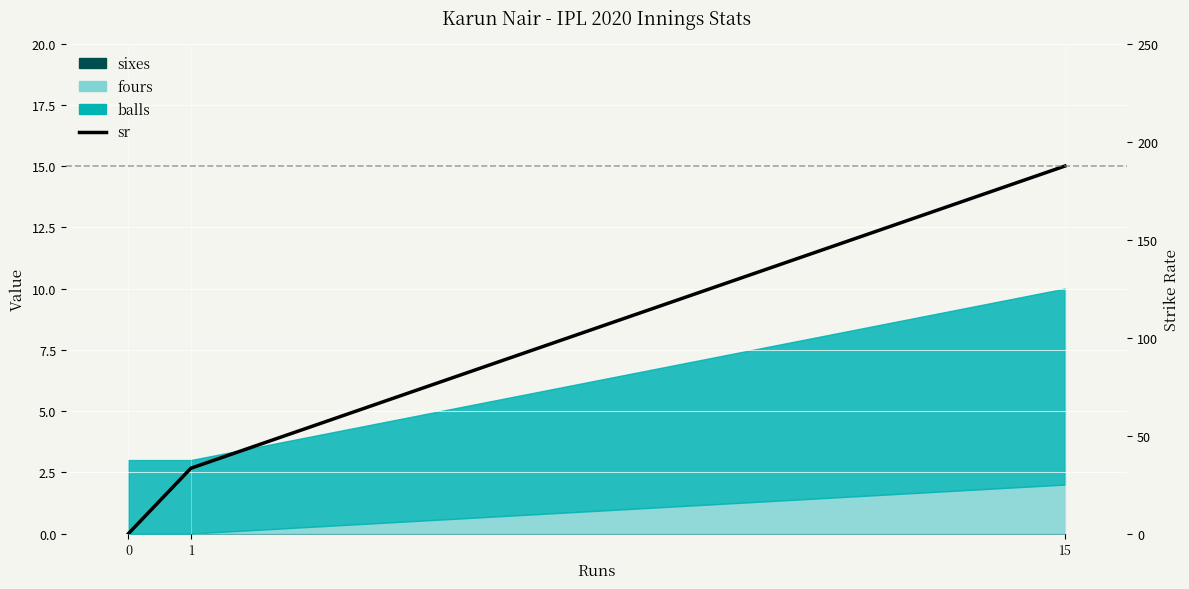

List the labels in order of value, largest first.

15, 1, 0